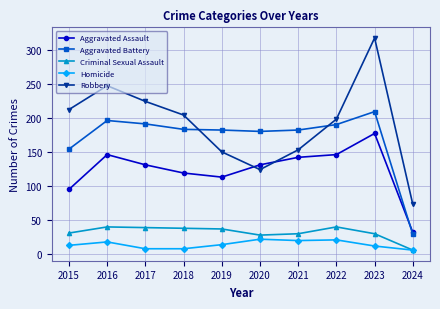

True or false: Aggravated Assault has more than 0 points higher than both neighbors.

True